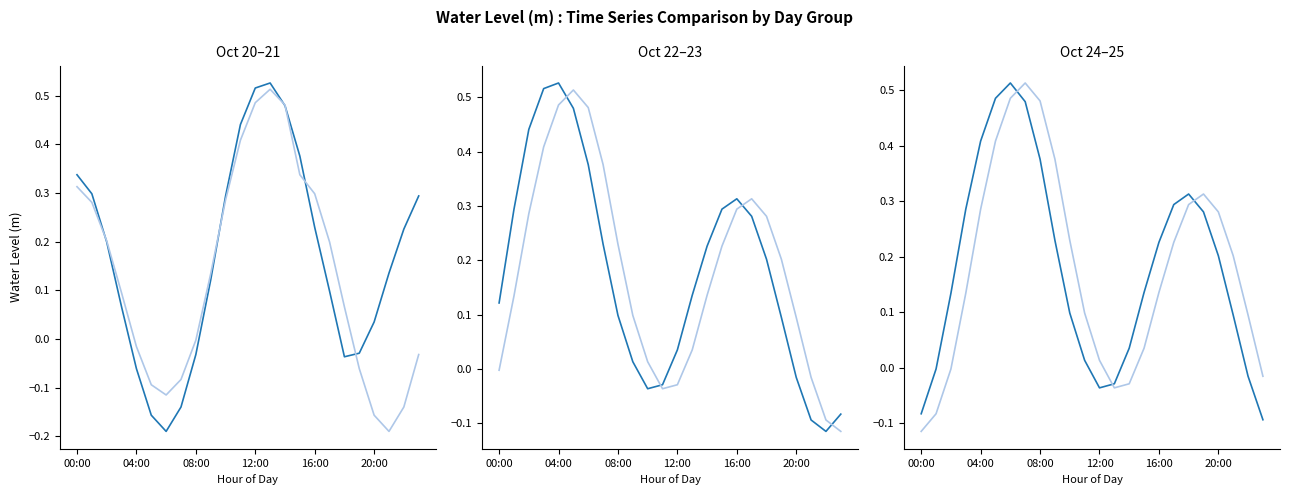

Reading left to right, transcribe all the data shown in this chart.

2023-10-20: 00:00=0.3	01:00=0.3	02:00=0.2	03:00=0.1	04:00=-0.1	05:00=-0.2	06:00=-0.2	07:00=-0.1	08:00=-0.0	09:00=0.1	10:00=0.3	11:00=0.4	12:00=0.5	13:00=0.5	14:00=0.5	15:00=0.4	16:00=0.2	17:00=0.1	18:00=-0.0	19:00=-0.0	20:00=0.0	21:00=0.1	22:00=0.2	23:00=0.3
2023-10-21: 00:00=0.3	01:00=0.3	02:00=0.2	03:00=0.1	04:00=-0.0	05:00=-0.1	06:00=-0.1	07:00=-0.1	08:00=-0.0	09:00=0.1	10:00=0.3	11:00=0.4	12:00=0.5	13:00=0.5	14:00=0.5	15:00=0.3	16:00=0.3	17:00=0.2	18:00=0.1	19:00=-0.1	20:00=-0.2	21:00=-0.2	22:00=-0.1	23:00=-0.0
2023-10-22: 00:00=0.1	01:00=0.3	02:00=0.4	03:00=0.5	04:00=0.5	05:00=0.5	06:00=0.4	07:00=0.2	08:00=0.1	09:00=0.0	10:00=-0.0	11:00=-0.0	12:00=0.0	13:00=0.1	14:00=0.2	15:00=0.3	16:00=0.3	17:00=0.3	18:00=0.2	19:00=0.1	20:00=-0.0	21:00=-0.1	22:00=-0.1	23:00=-0.1
2023-10-23: 00:00=-0.0	01:00=0.1	02:00=0.3	03:00=0.4	04:00=0.5	05:00=0.5	06:00=0.5	07:00=0.4	08:00=0.2	09:00=0.1	10:00=0.0	11:00=-0.0	12:00=-0.0	13:00=0.0	14:00=0.1	15:00=0.2	16:00=0.3	17:00=0.3	18:00=0.3	19:00=0.2	20:00=0.1	21:00=-0.0	22:00=-0.1	23:00=-0.1
2023-10-24: 00:00=-0.1	01:00=-0.0	02:00=0.1	03:00=0.3	04:00=0.4	05:00=0.5	06:00=0.5	07:00=0.5	08:00=0.4	09:00=0.2	10:00=0.1	11:00=0.0	12:00=-0.0	13:00=-0.0	14:00=0.0	15:00=0.1	16:00=0.2	17:00=0.3	18:00=0.3	19:00=0.3	20:00=0.2	21:00=0.1	22:00=-0.0	23:00=-0.1
2023-10-25: 00:00=-0.1	01:00=-0.1	02:00=-0.0	03:00=0.1	04:00=0.3	05:00=0.4	06:00=0.5	07:00=0.5	08:00=0.5	09:00=0.4	10:00=0.2	11:00=0.1	12:00=0.0	13:00=-0.0	14:00=-0.0	15:00=0.0	16:00=0.1	17:00=0.2	18:00=0.3	19:00=0.3	20:00=0.3	21:00=0.2	22:00=0.1	23:00=-0.0